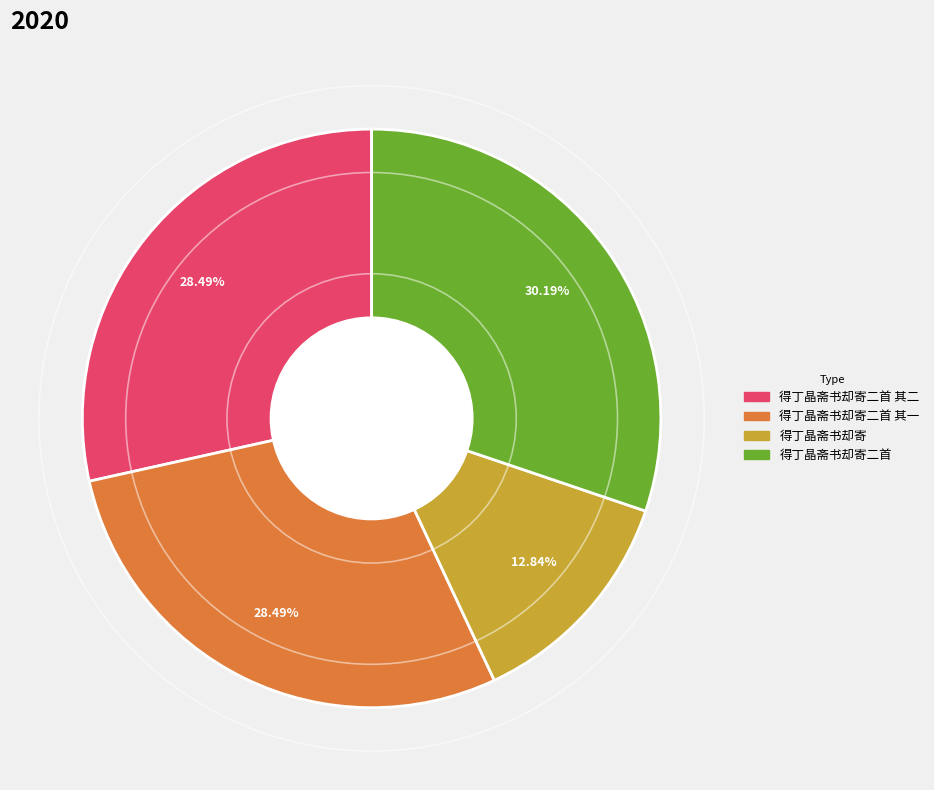

How many slices are in this pie chart?

4